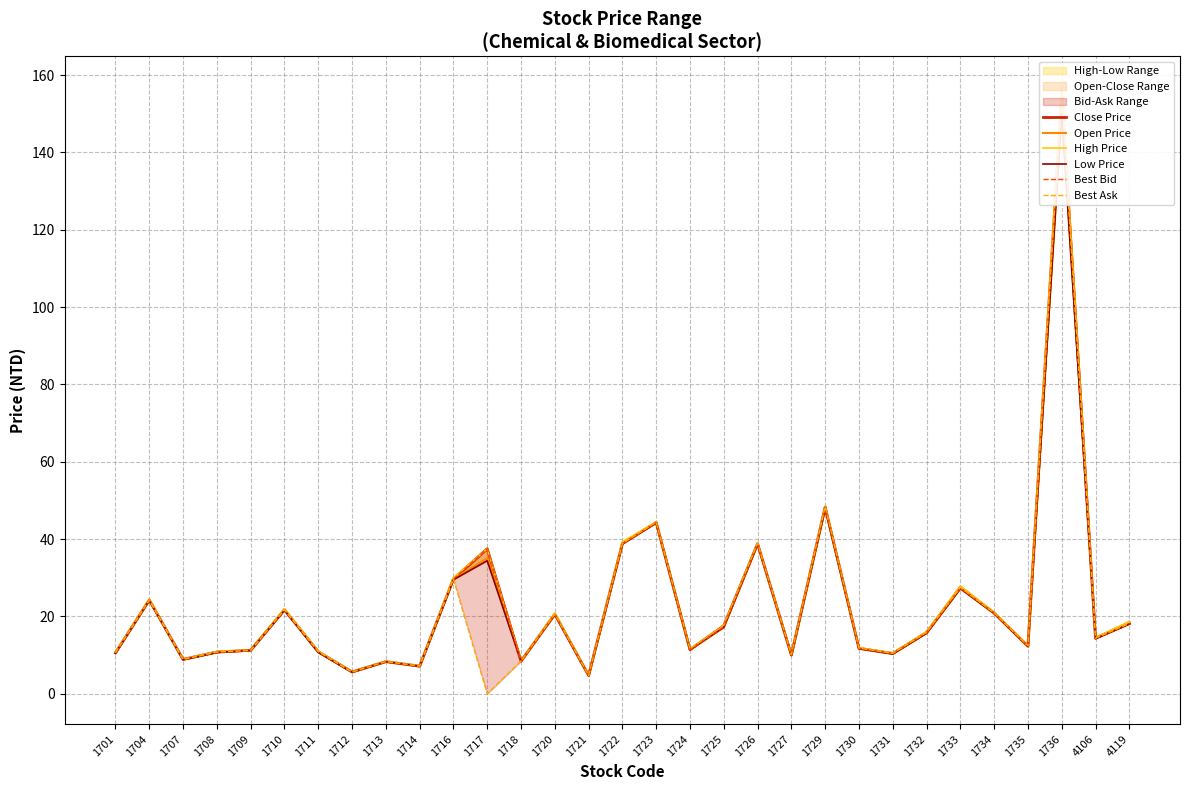

Rank the series at 1725 from lowest to highest value.

Open Price, Low Price, Best Bid, Close Price, High Price, Best Ask